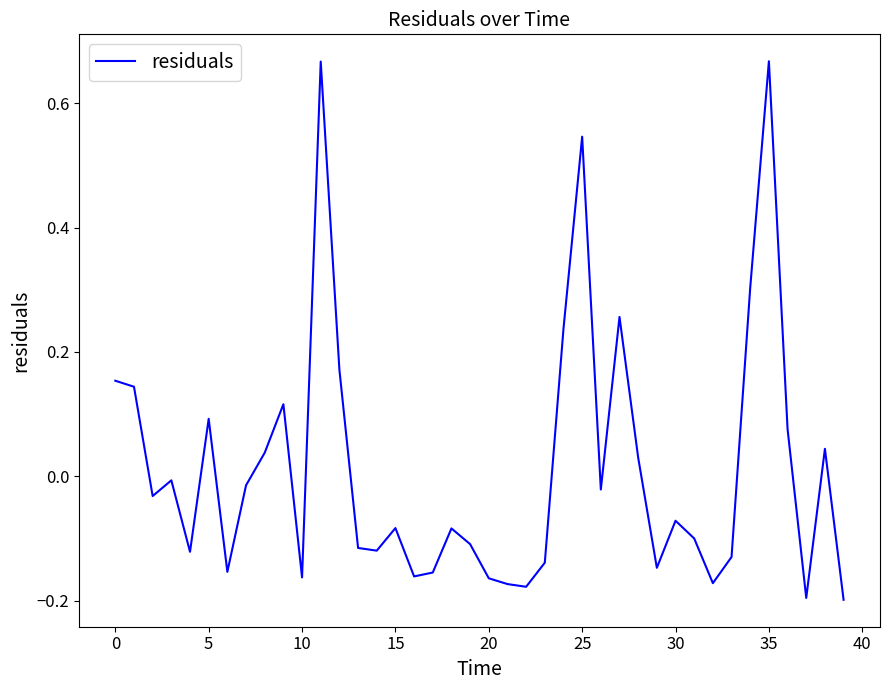

What is the difference between the maximum and minimum values?

0.9